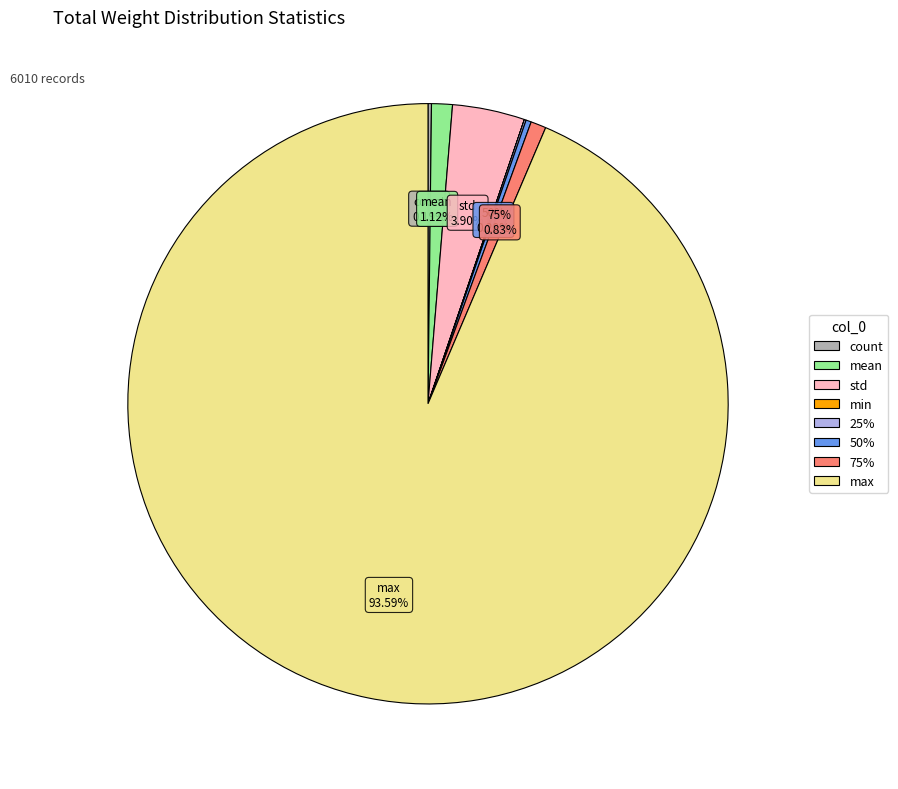

What is the change in value from count to std?

+120053.0